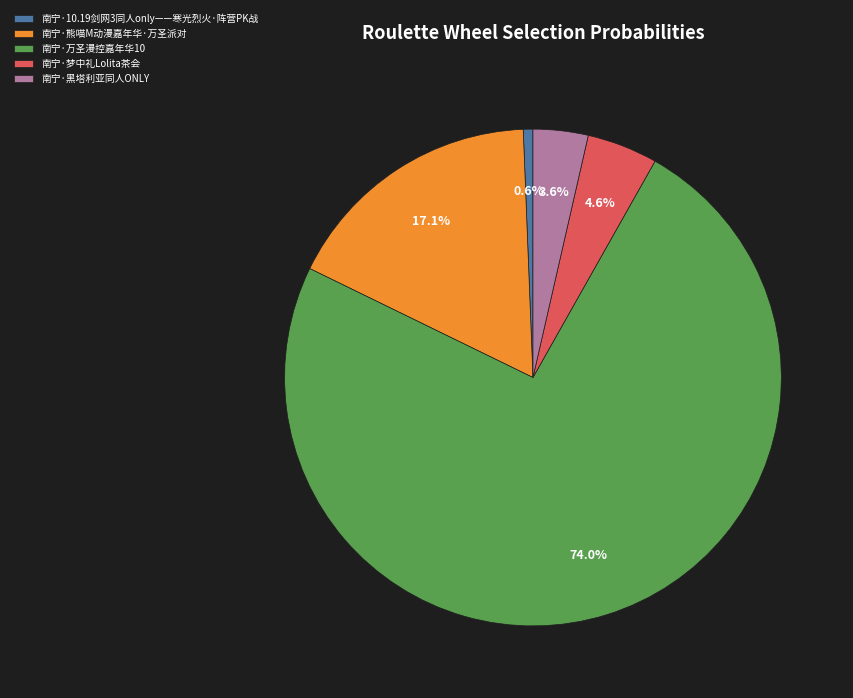

Do 南宁·梦中礼Lolita茶会 and 南宁·黑塔利亚同人ONLY together represent more than half of the pie?

No